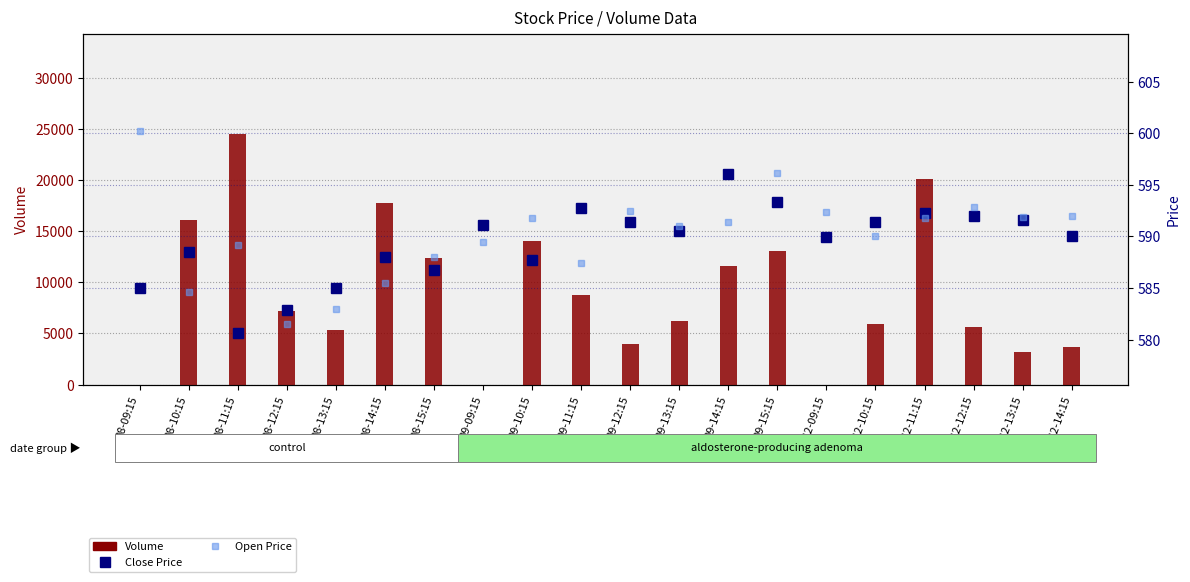

Reading left to right, transcribe all the data shown in this chart.

Volume: 0.0	16133.0	24525.0	7206.0	5301.0	17799.0	12415.0	0.0	14038.0	8744.0	3998.0	6213.0	11578.0	13063.0	0.0	5938.0	20068.0	5620.0	3143.0	3680.0
Close Price: 585.0	588.5	580.6	582.9	585.0	588.0	586.8	591.1	587.7	592.8	591.5	590.5	596.1	593.3	590.0	591.5	592.3	592.0	591.5	590.0
Open Price: 600.2	584.6	589.2	581.5	583.0	585.5	588.0	589.5	591.8	587.4	592.5	591.0	591.5	596.1	592.4	590.0	591.8	592.9	591.9	592.0